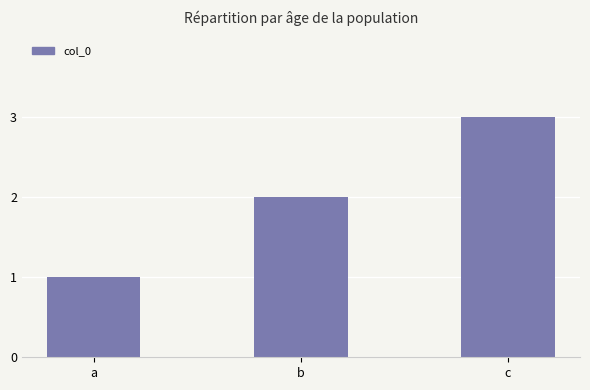

How many values are between 1 and 3?

3